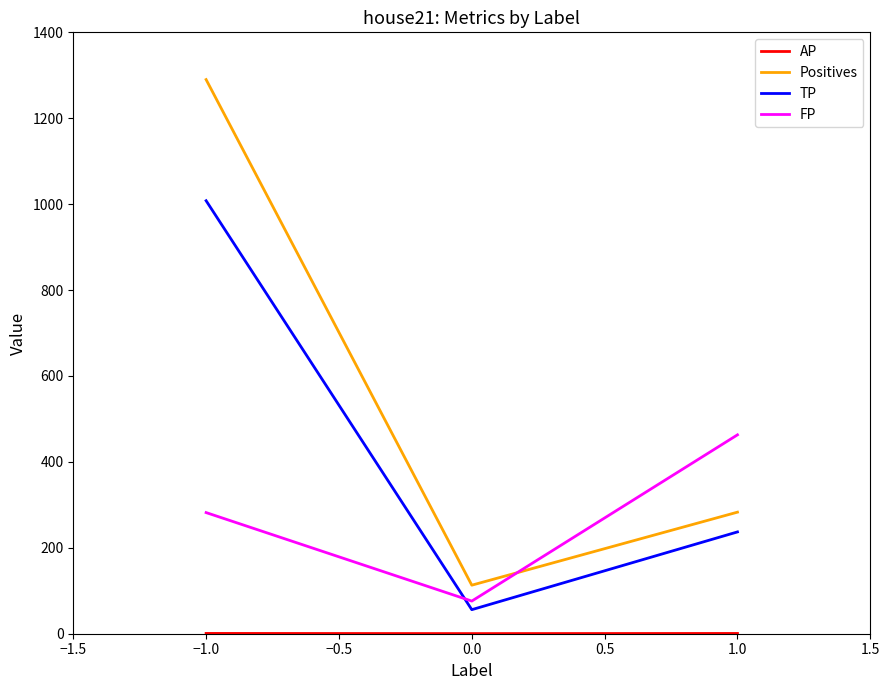

What is the sum of all Positives values?

1686.0